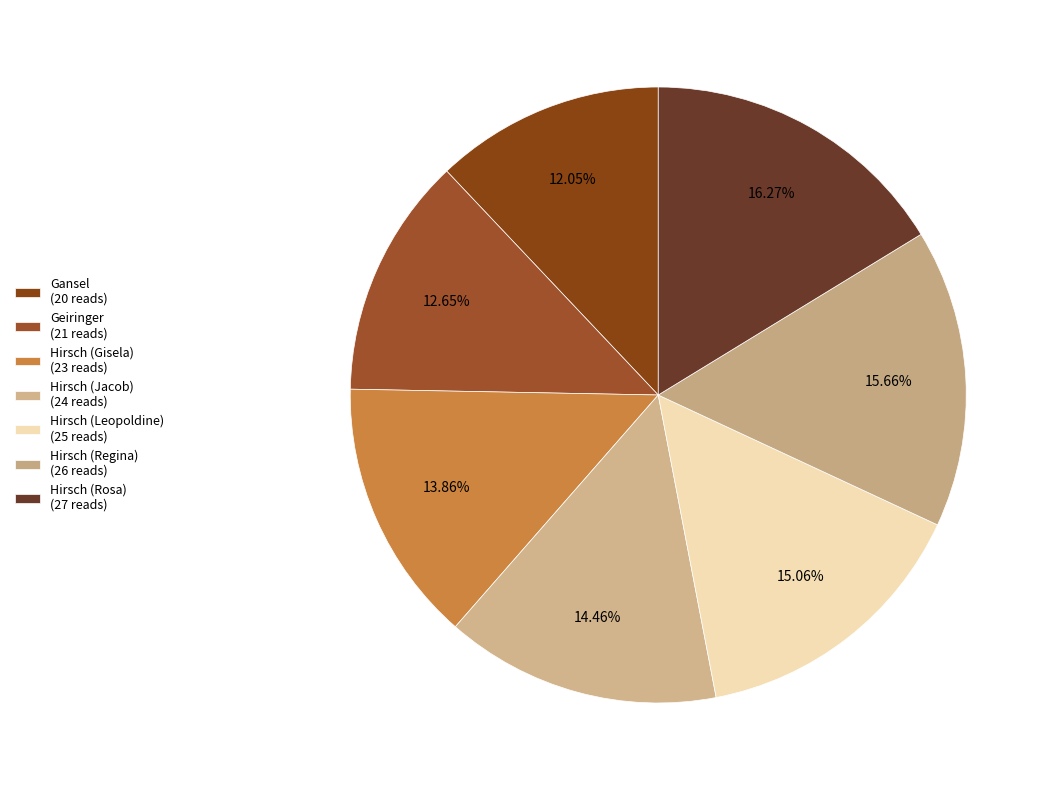

Count the number of slices in the pie.

7